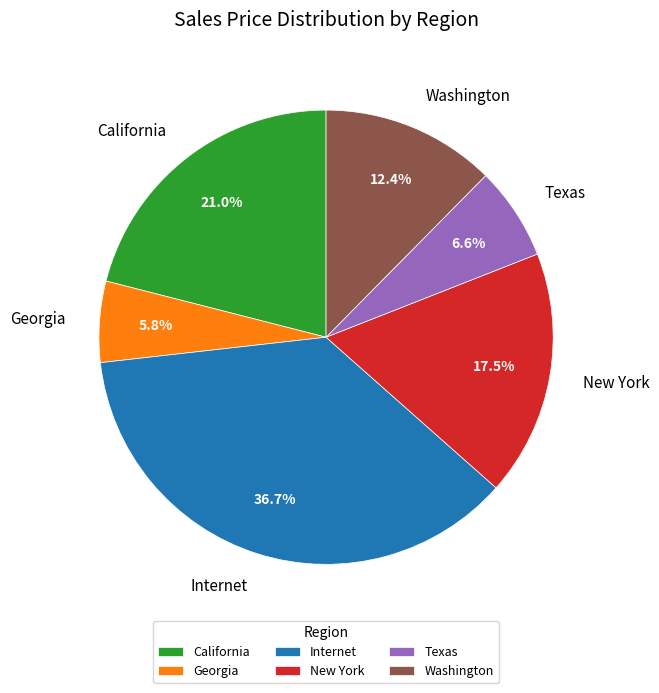

Approximately how many times larger is the value at Washington compared to Internet?

0.3